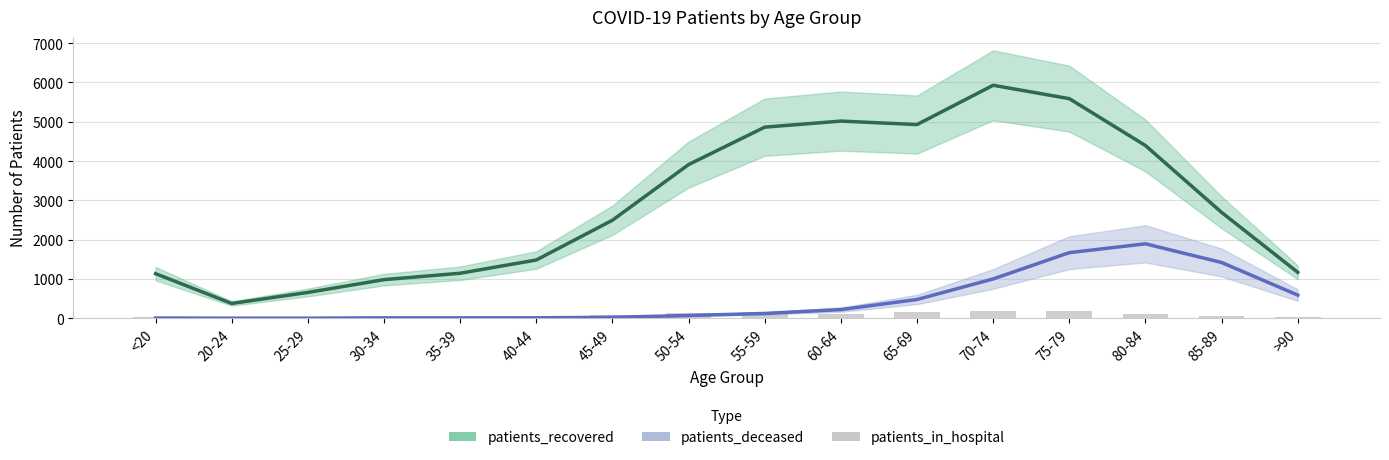

Reading left to right, list all the values displayed in this chart.

patients_recovered: 1135	376	656	982	1145	1482	2494	3910	4863	5017	4929	5929	5588	4395	2693	1168
patients_deceased: 6	1	2	10	10	11	24	70	122	220	477	1000	1669	1894	1418	589
patients_in_hospital: 37	14	20	28	36	30	78	128	162	120	164	186	187	113	56	25